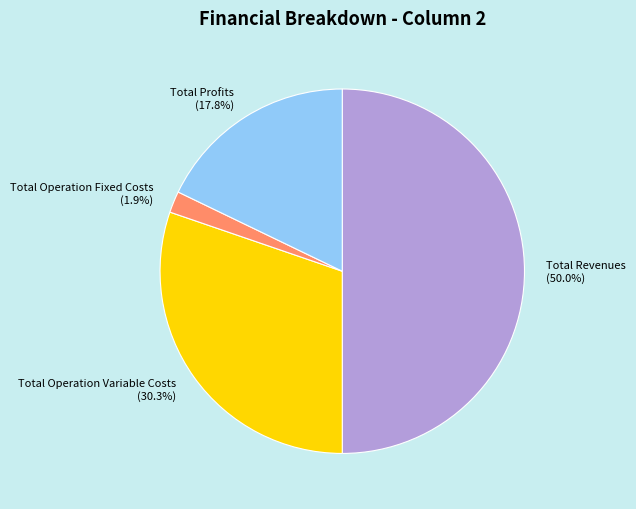

Approximately how many times larger is the value at Total Operation Fixed Costs compared to Total Profits?

0.1